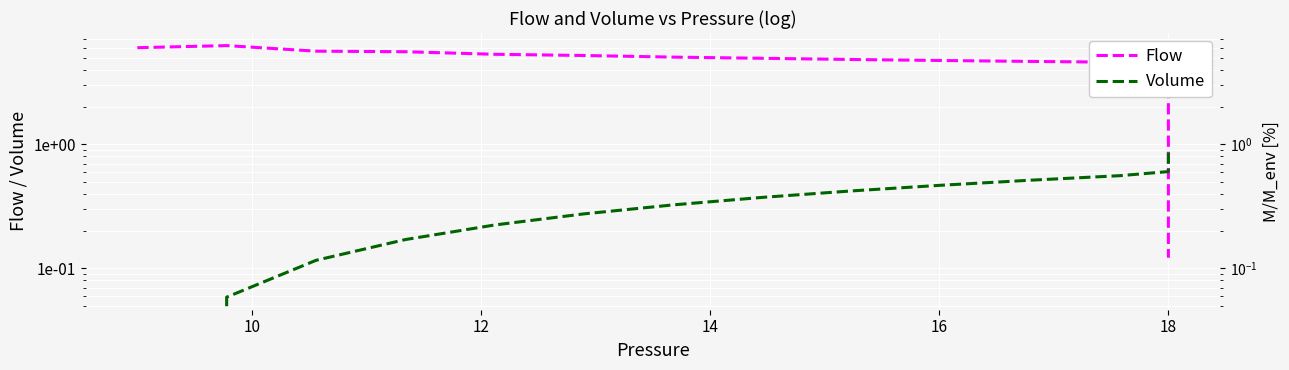

How many data points in Flow are above 1?

24